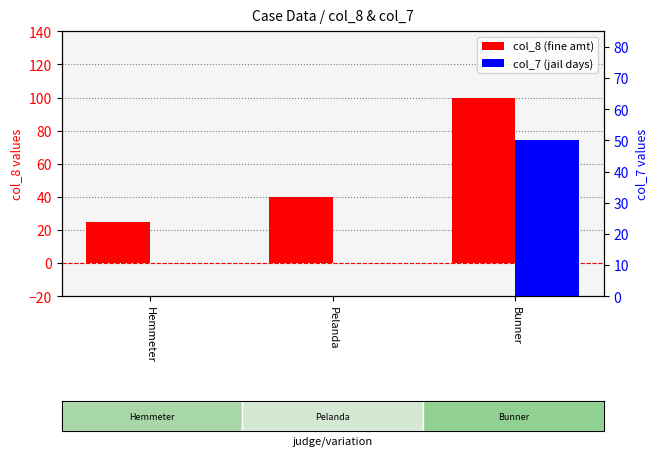

Which has a higher value, Pelanda or Hemmeter?

Pelanda